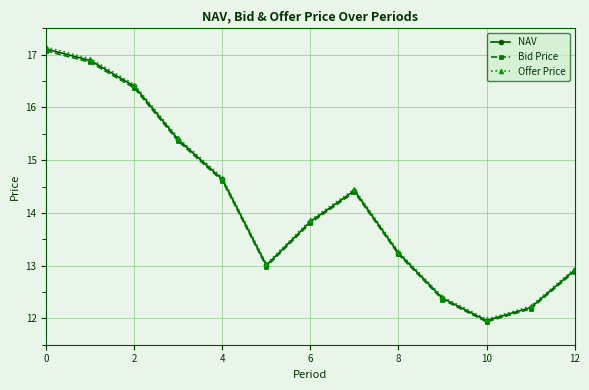

Which series has the largest range (max minus min)?

Offer Price